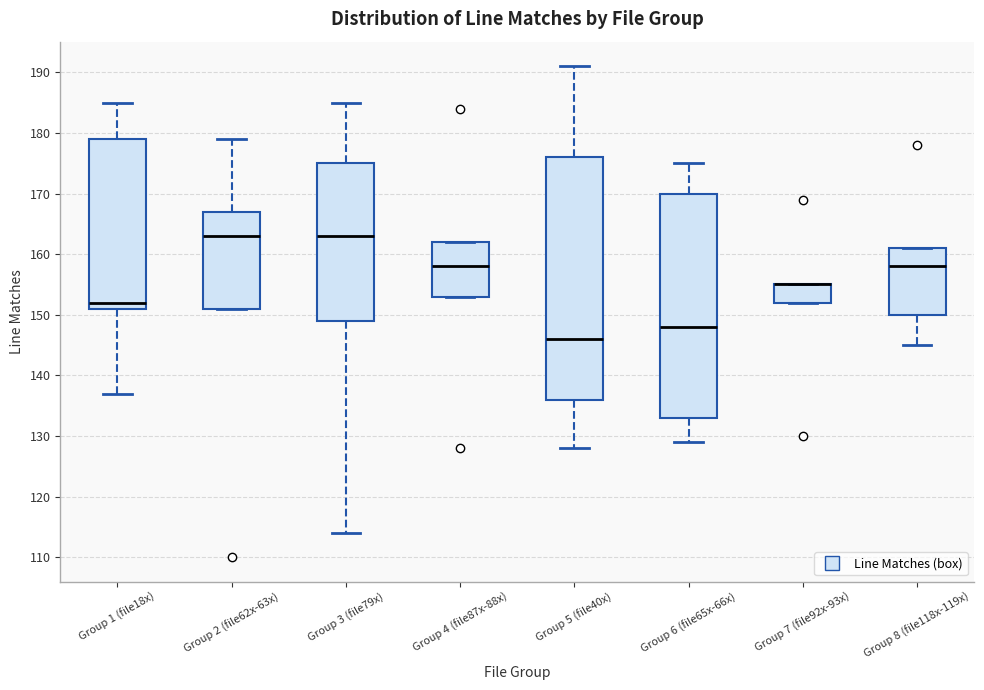

Reading left to right, transcribe this box plot: for each box, give where its median line is, the range the box spans, and where its two whiskers end, as read against the y-axis. The values are not printed on the chart, so give them approximately, as read against the axis.

Group 1 (file18x): median 152, box 151 to 179, whiskers 137 to 185
Group 2 (file62x-63x): median 163, box 151 to 167, whiskers 151 to 179
Group 3 (file79x): median 163, box 149 to 175, whiskers 114 to 185
Group 4 (file87x-88x): median 158, box 153 to 162, whiskers 153 to 162
Group 5 (file40x): median 146, box 136 to 176, whiskers 128 to 191
Group 6 (file65x-66x): median 148, box 133 to 170, whiskers 129 to 175
Group 7 (file92x-93x): median 155 (drawn on the box's upper edge), box 152 to 155, whiskers 152 to 155
Group 8 (file118x-119x): median 158, box 150 to 161, whiskers 145 to 161